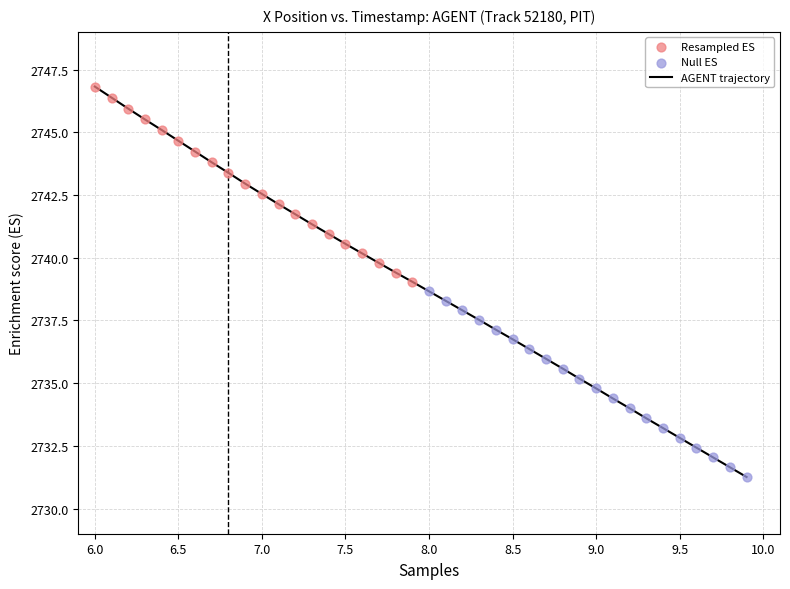

What is the smallest value displayed?

2731.3